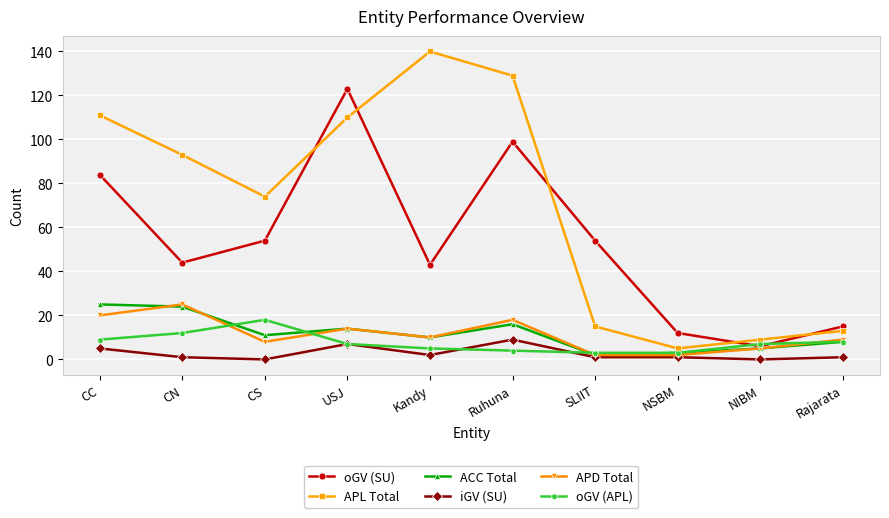

What is the value of the oGV (SU) point at the 10th from the left?

15